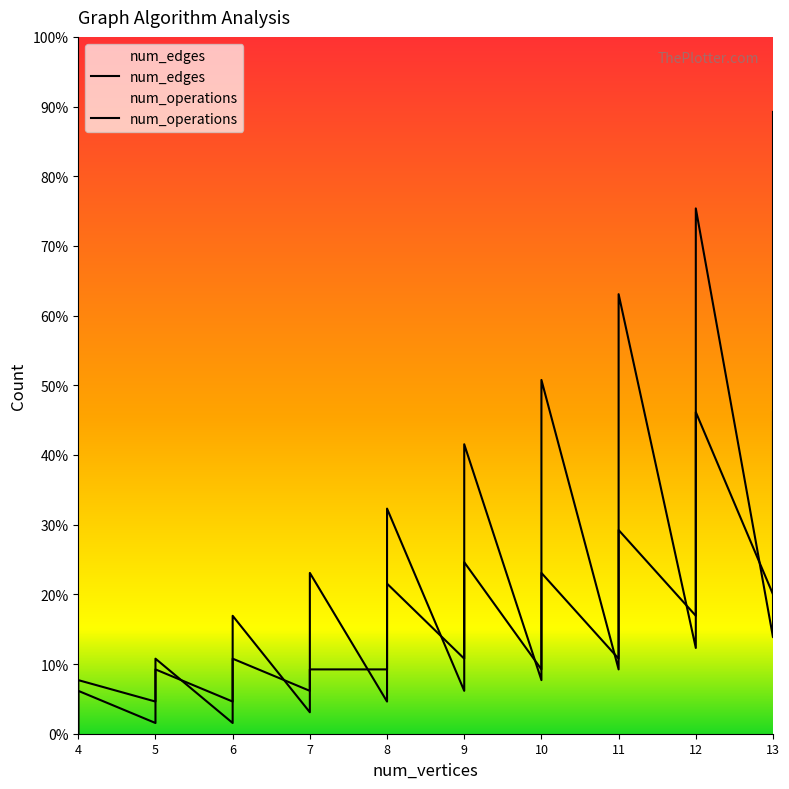

How many lines are shown in the chart?

2